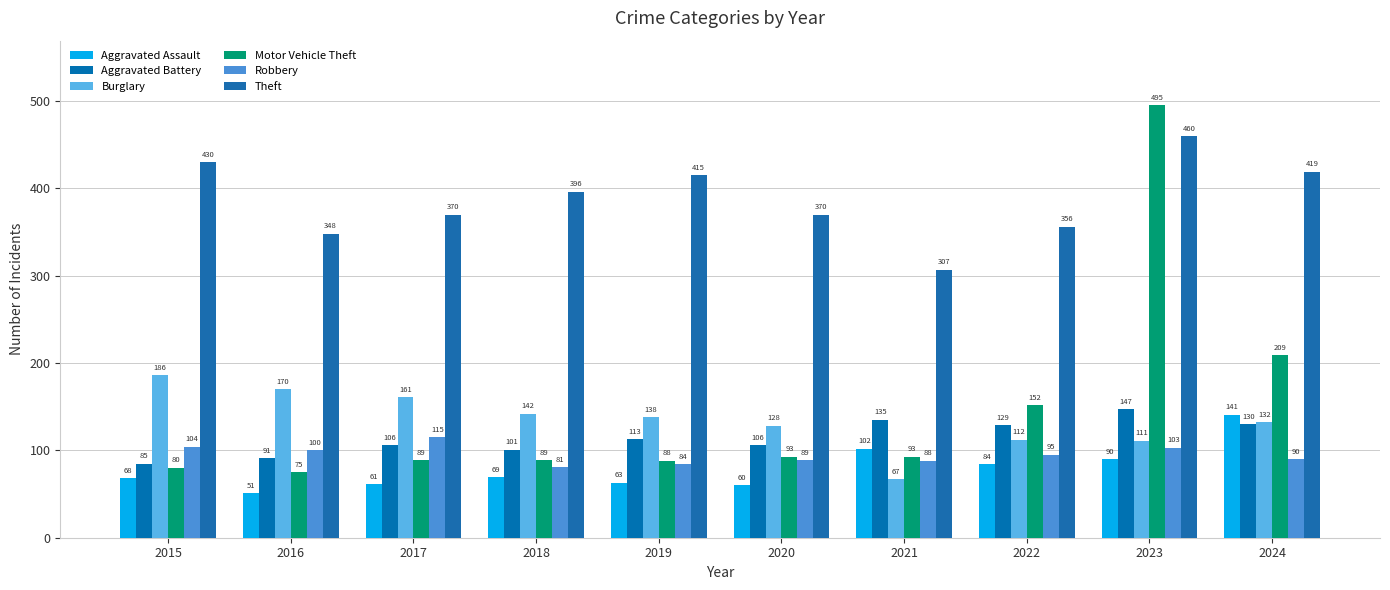

True or false: Robbery has a value of 104 at 2015.

True